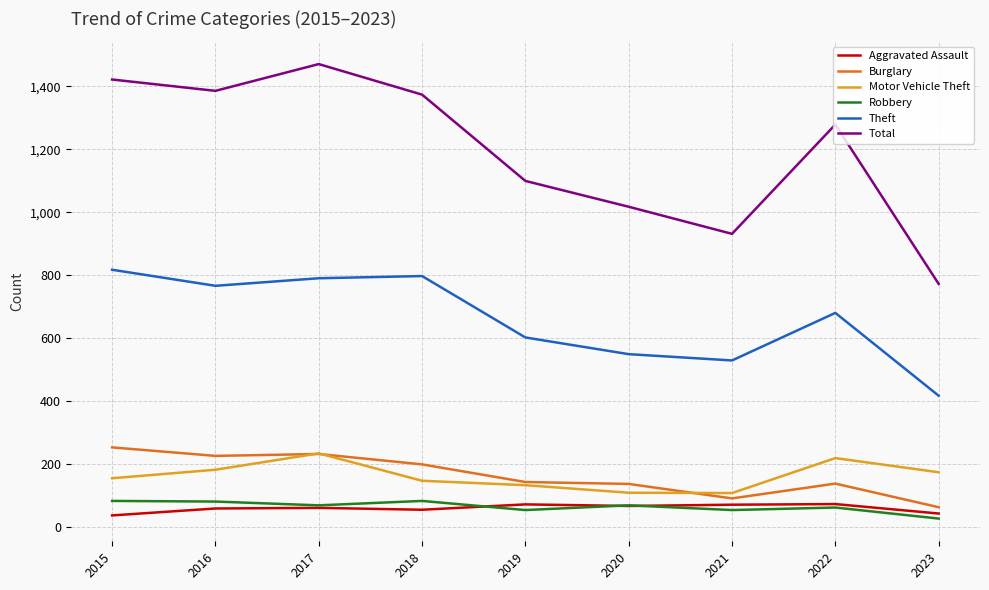

The Theft series shows 798 at 2018. True or false?

True